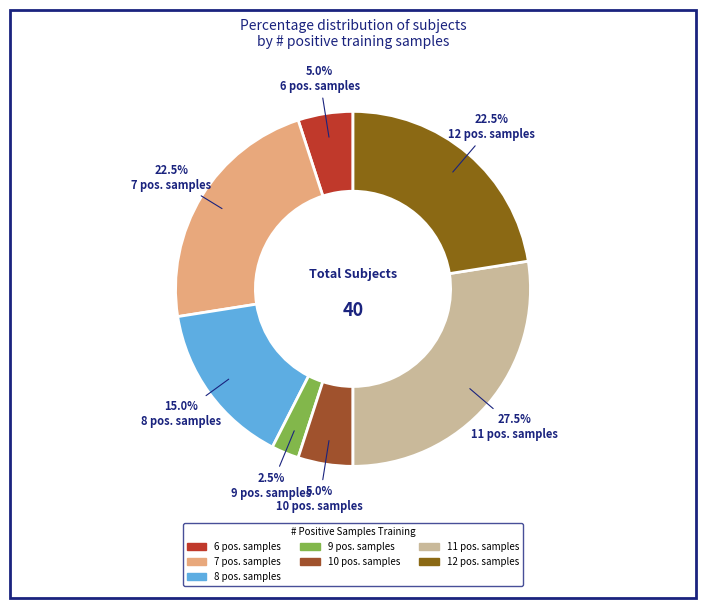

To the nearest percent, what is the average slice percentage?

14%